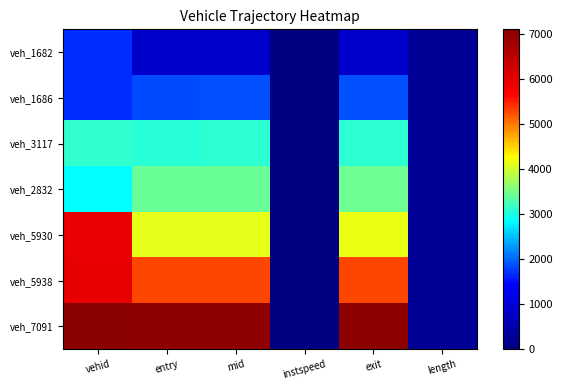

What is the total value across all series at exit?

25779.8